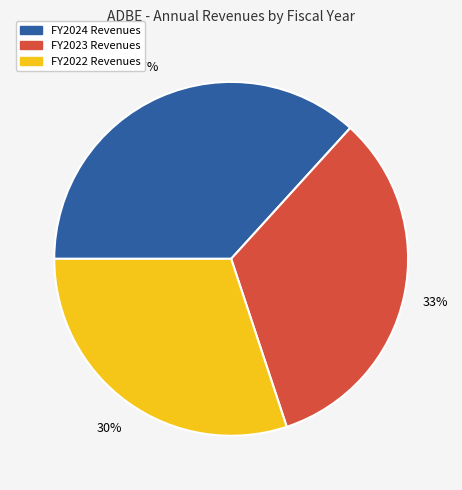

To the nearest percent, what is the average slice percentage?

33%